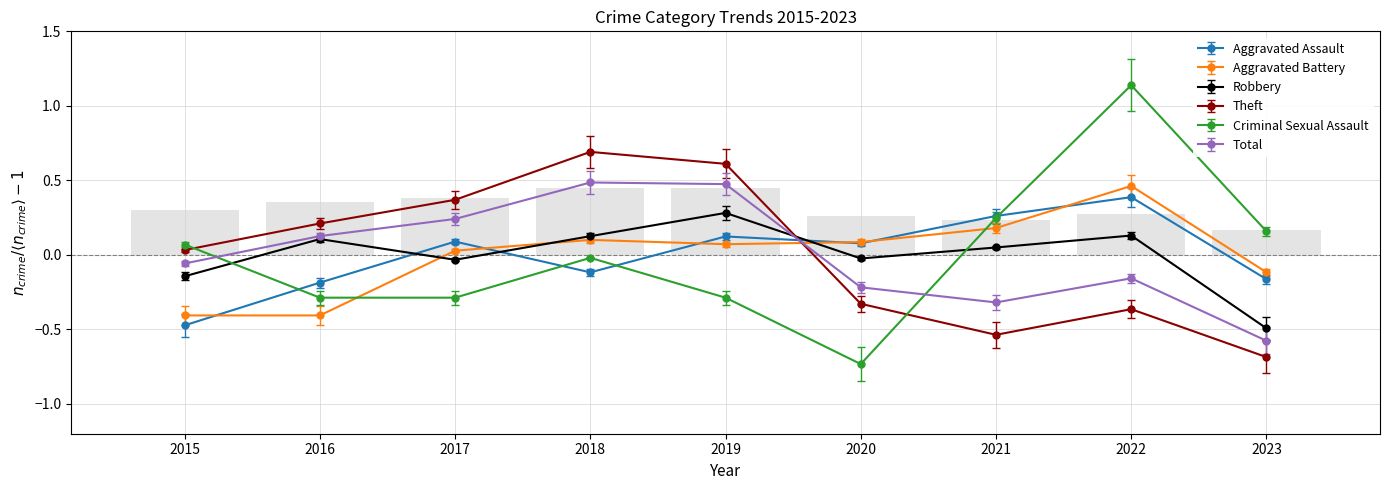

At which label is Aggravated Assault closest to 0?

2020